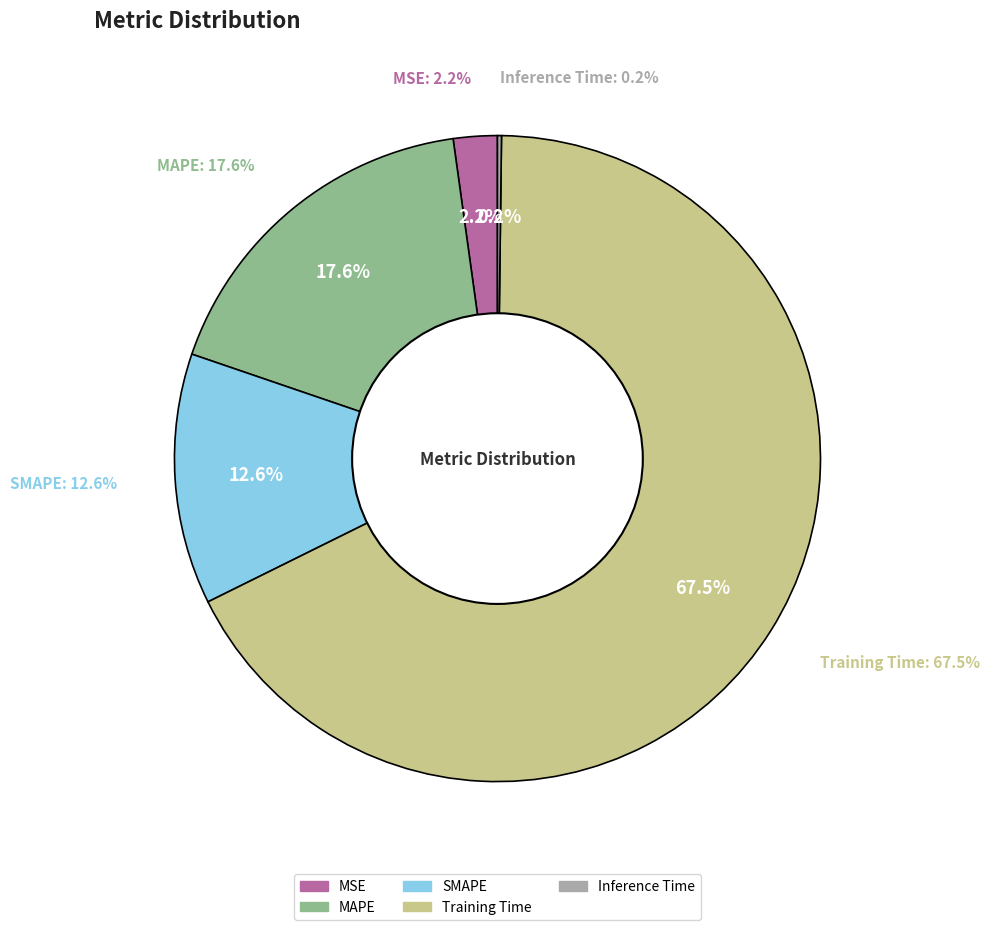

How many segments does this pie chart have?

5